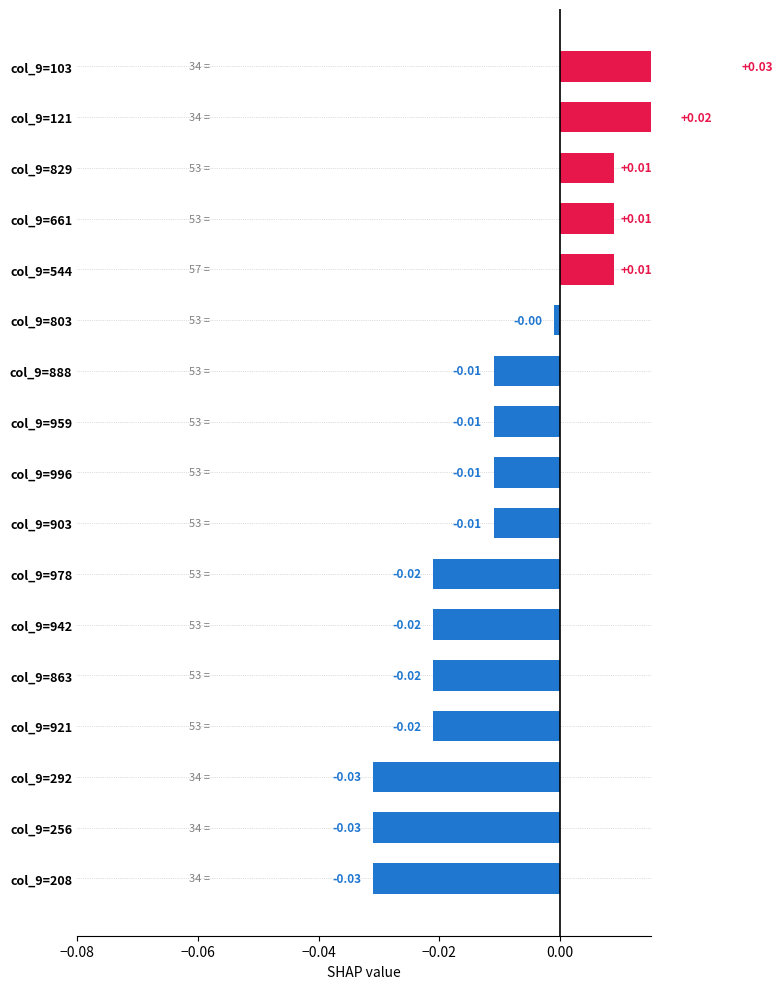

Are the bars horizontal?

Yes